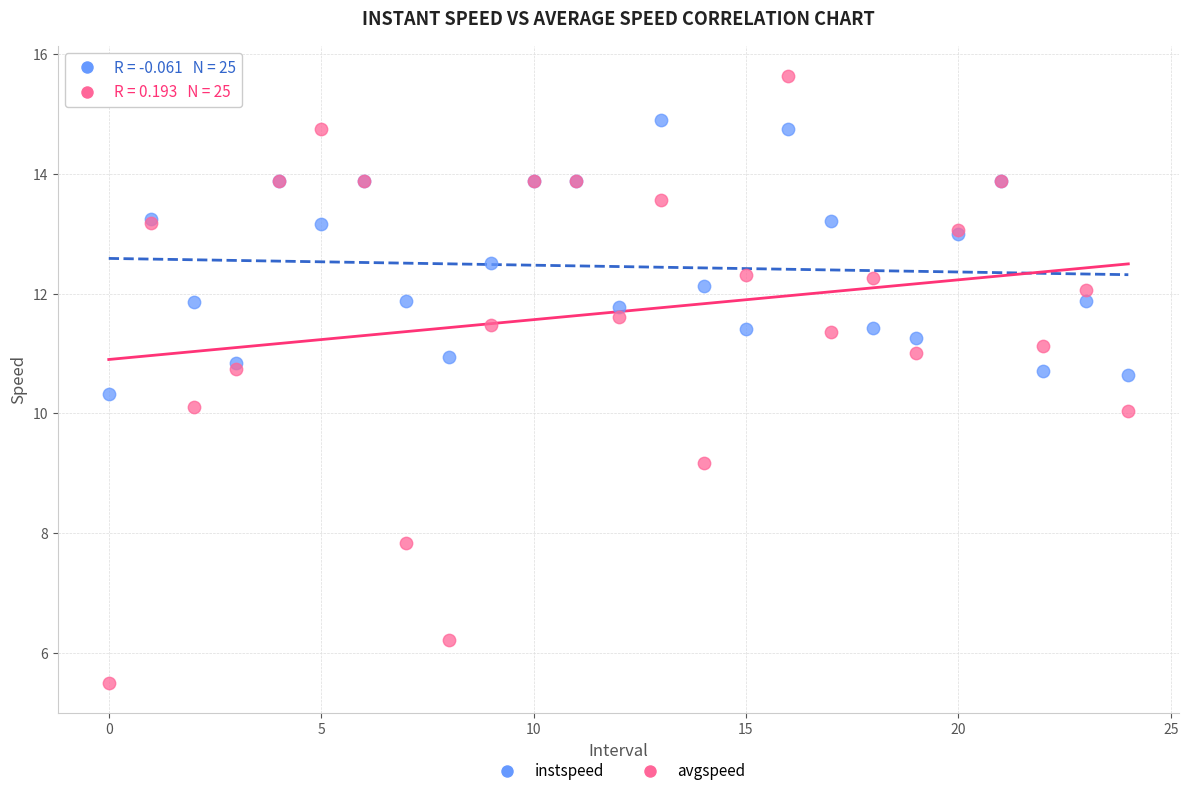

Which series contains the highest Y value?

avgspeed